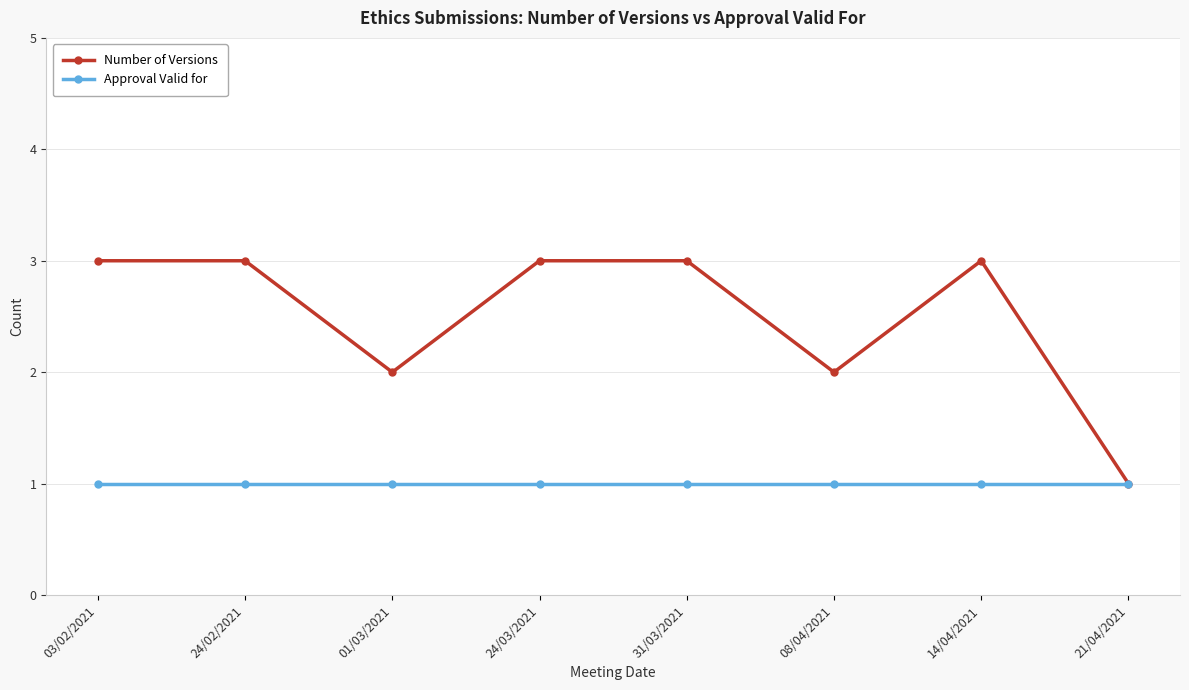

Reading right to left, what are all the values shown in this chart?

Number of Versions: 21/04/2021=1	14/04/2021=3	08/04/2021=2	31/03/2021=3	24/03/2021=3	01/03/2021=2	24/02/2021=3	03/02/2021=3
Approval Valid for: 21/04/2021=1	14/04/2021=1	08/04/2021=1	31/03/2021=1	24/03/2021=1	01/03/2021=1	24/02/2021=1	03/02/2021=1